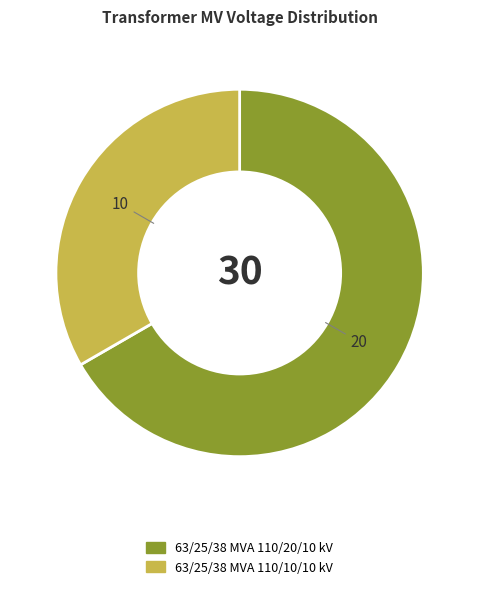

Is it true that 63/25/38 MVA 110/10/10 kV is 46% of the pie?

False